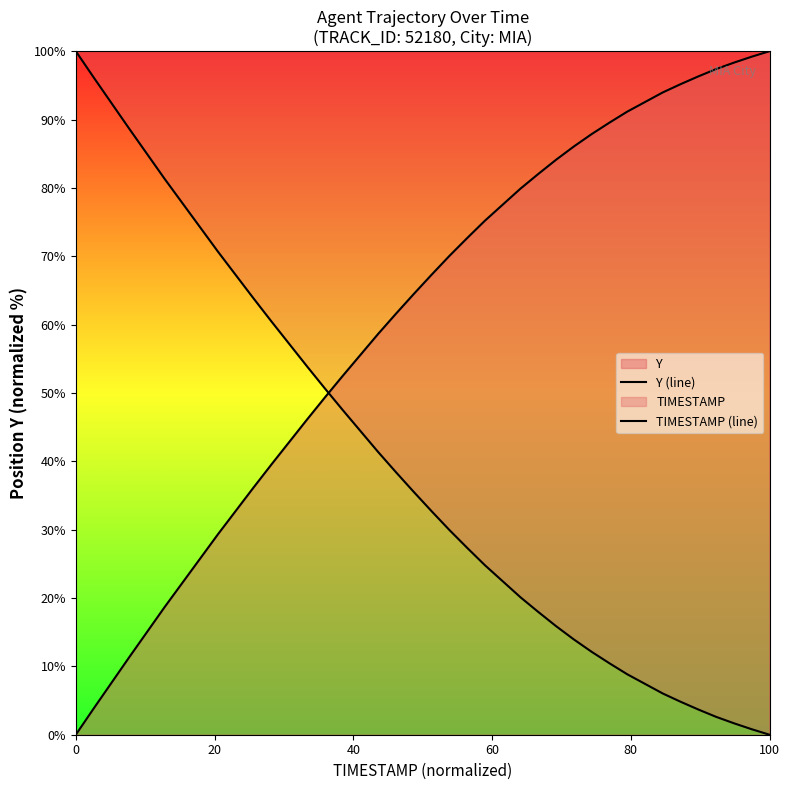

How many categories are shown in the chart?

40